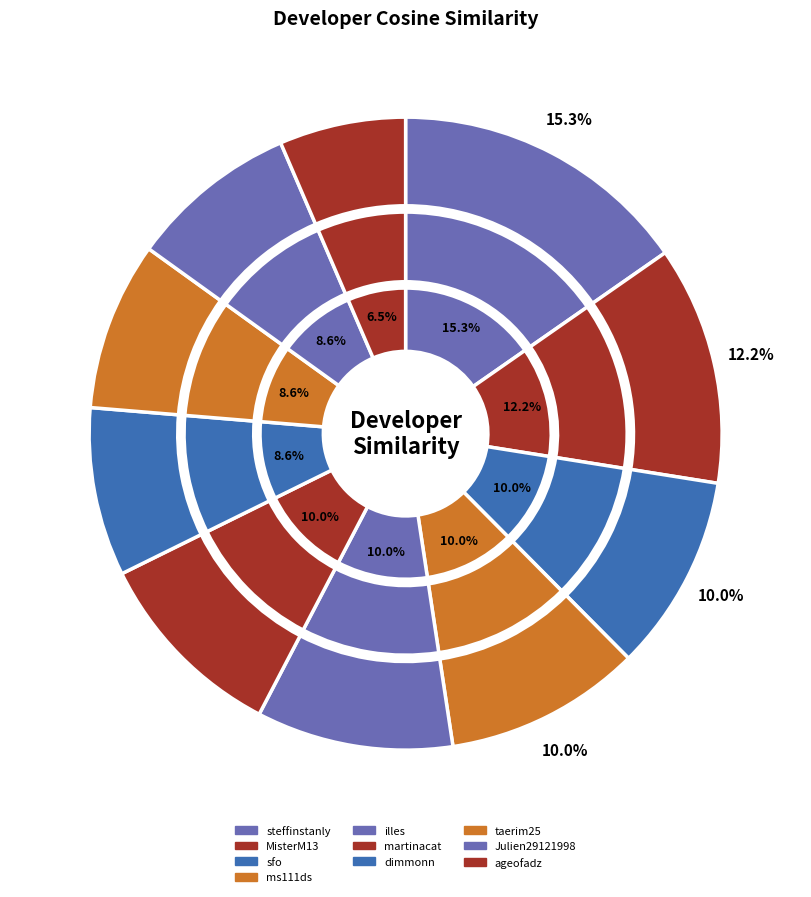

Rank the categories by value from lowest to highest.

ageofadz, dimmonn, taerim25, Julien29121998, sfo, ms111ds, illes, martinacat, MisterM13, steffinstanly